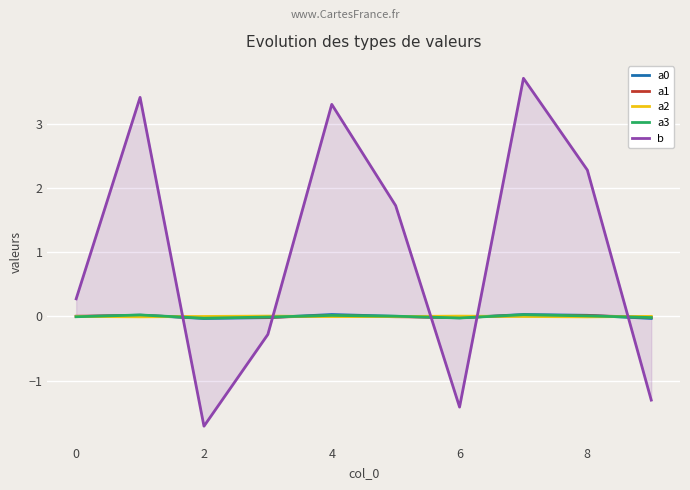

True or false: a3 has more than 0 interior local peaks.

True